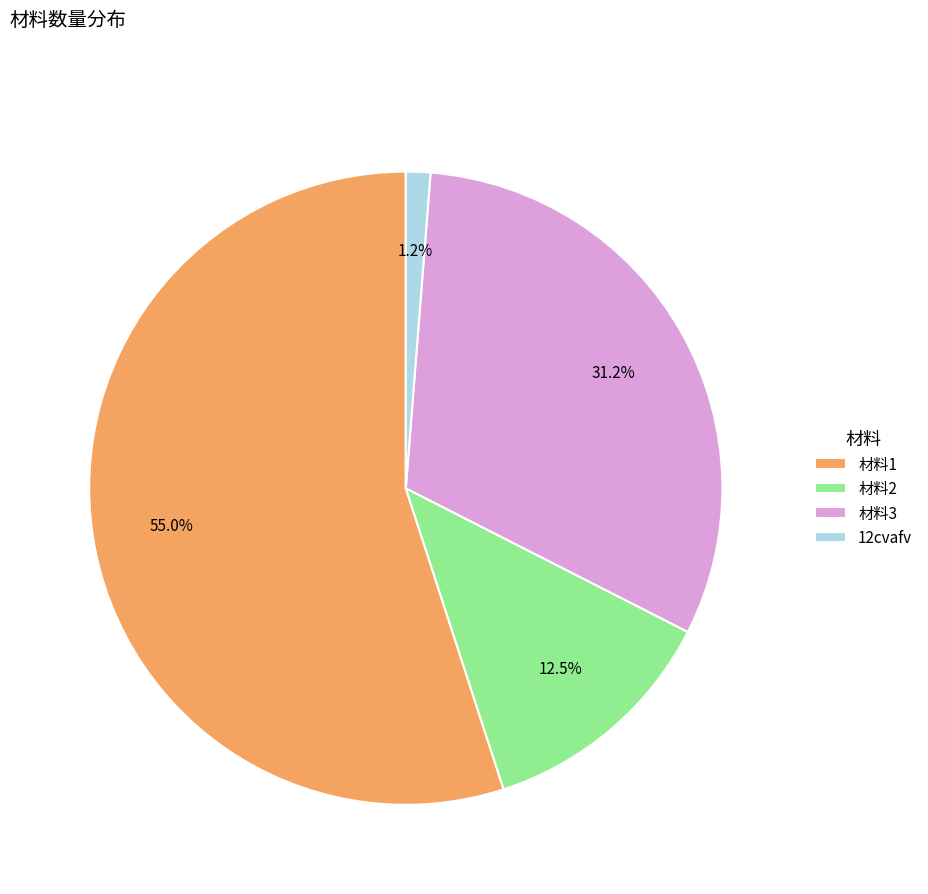

Which slice represents more than half of the pie?

材料1